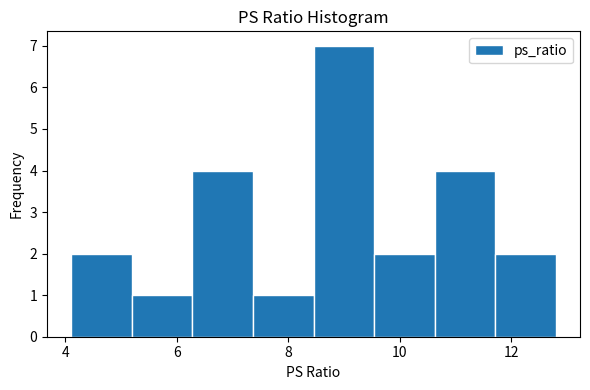

Reading left to right, list every bar in this chart as the range it spans on the x-axis followed by its height. Neither the bar edges nor the heights are printed on the chart, so give them approximately, as read against the axes.

4.2 to 5.2: 2
5.2 to 6.2: 1
6.2 to 7.4: 4
7.4 to 8.4: 1
8.4 to 9.6: 7
9.6 to 10.6: 2
10.6 to 11.8: 4
11.8 to 12.8: 2